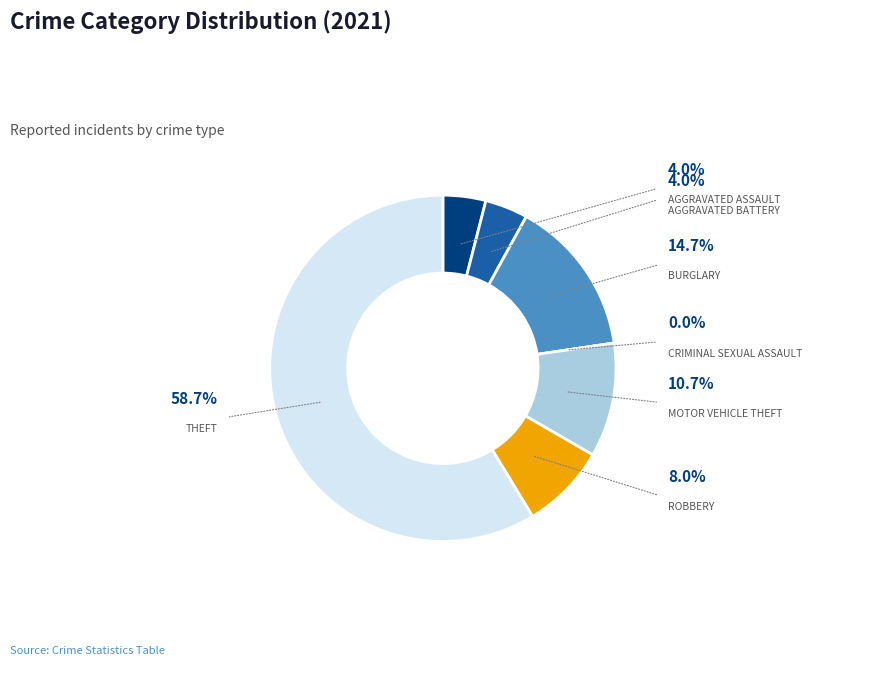

To the nearest percent, what portion does Aggravated Assault represent?

4%